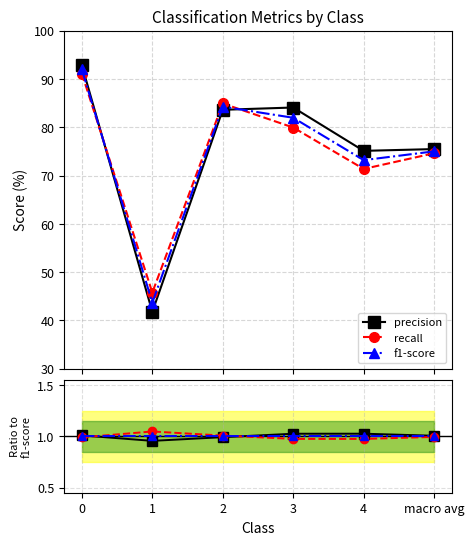

Which has a higher value, 3 or 1?

3